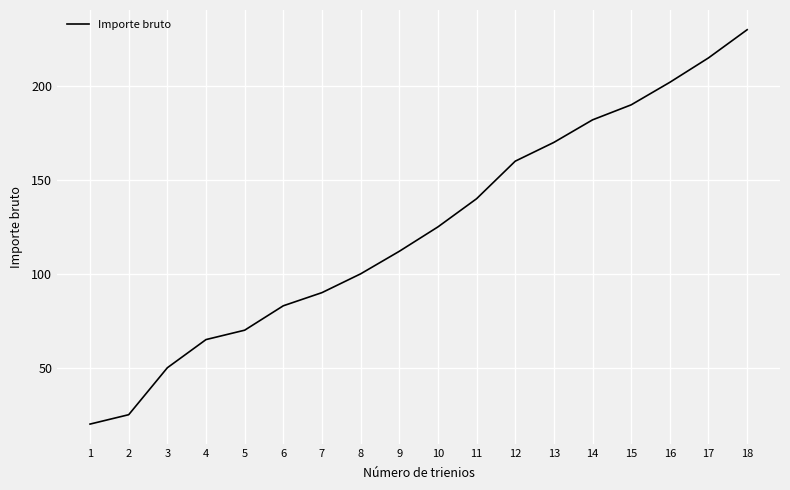

What is the average value?

124